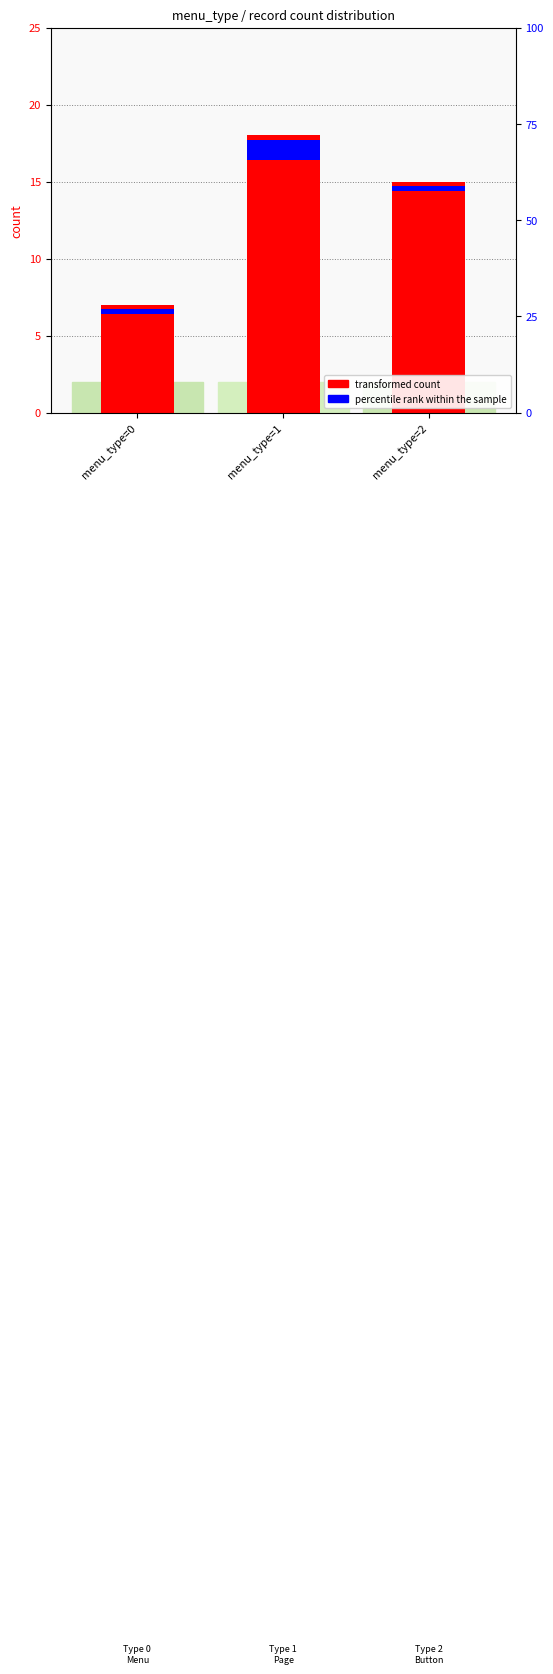

Reading left to right, what are all the values shown in this chart?

transformed count: 7.0	18.0	15.0
percentile rank within the sample: 0.3	1.3	0.3